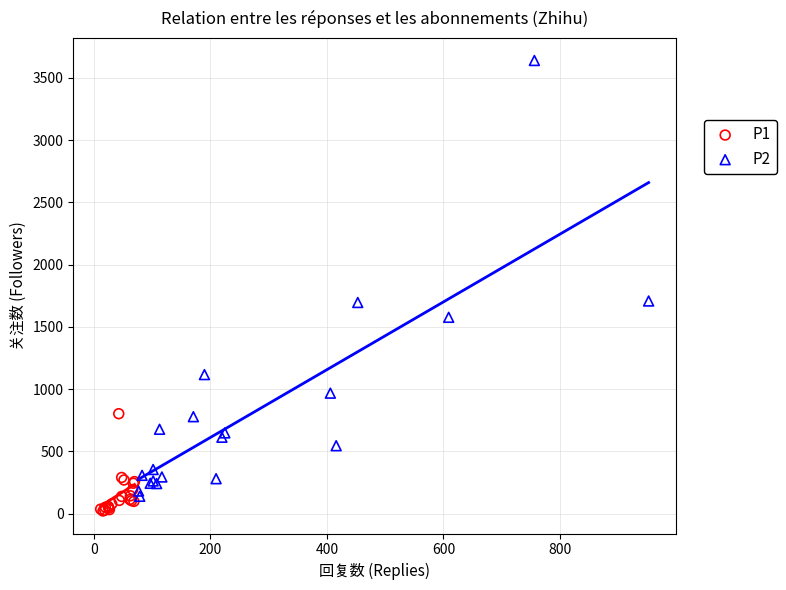

Which series reaches the maximum Y coordinate?

P2